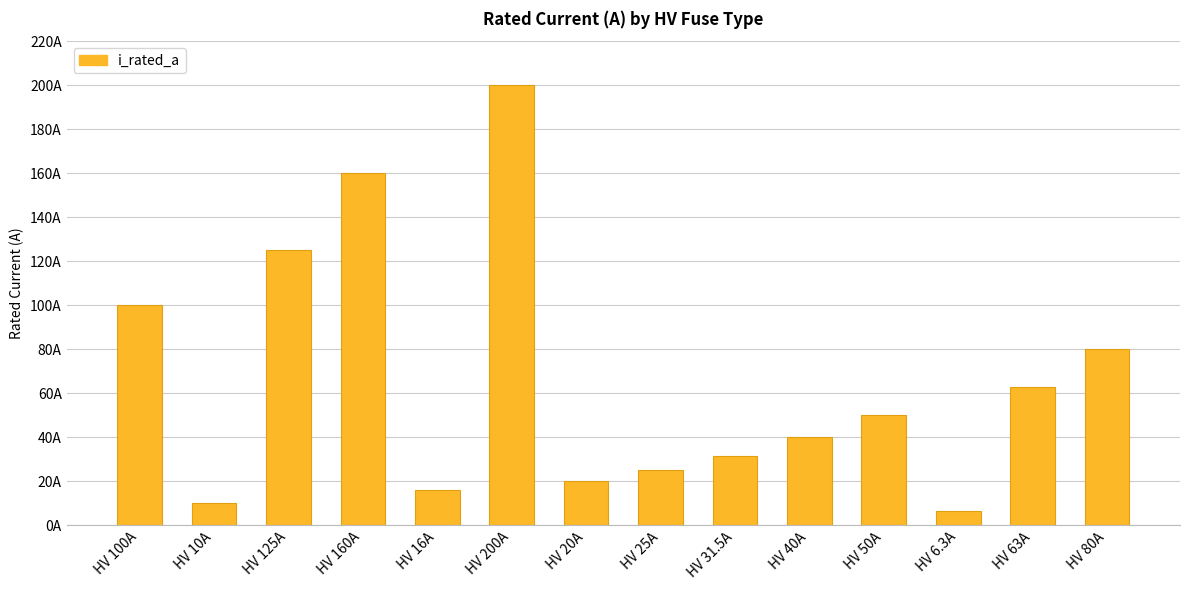

The value at HV 50A is 50.0. True or false?

True